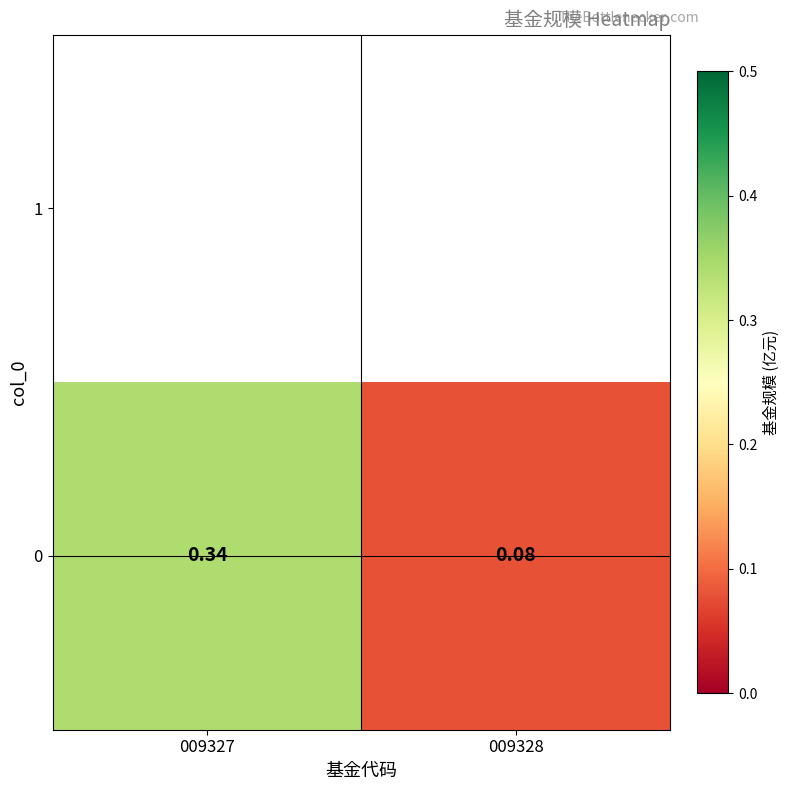

Which category has the highest value across all series?

009327